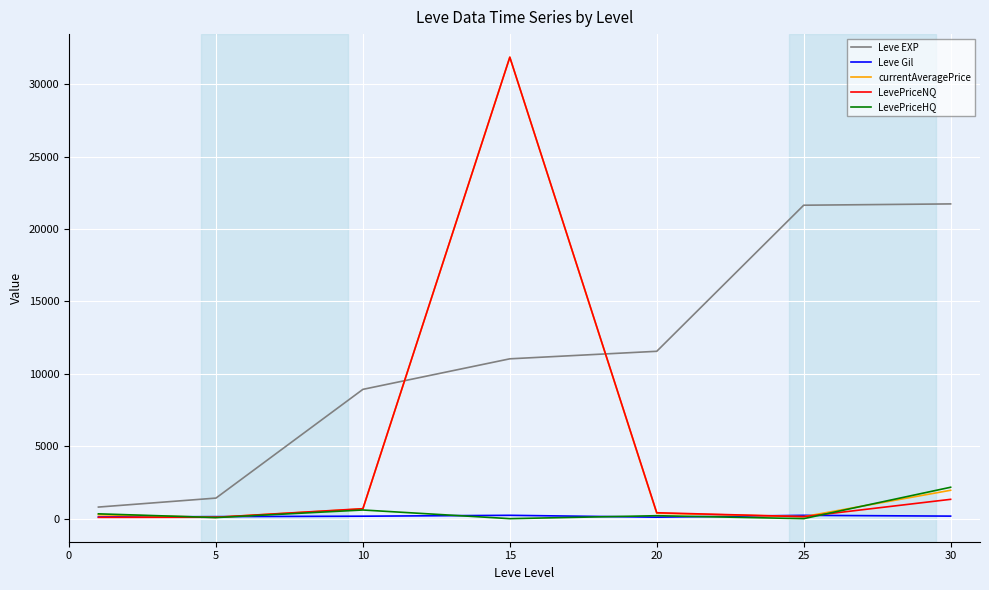

What is the greatest value displayed?

31875.0